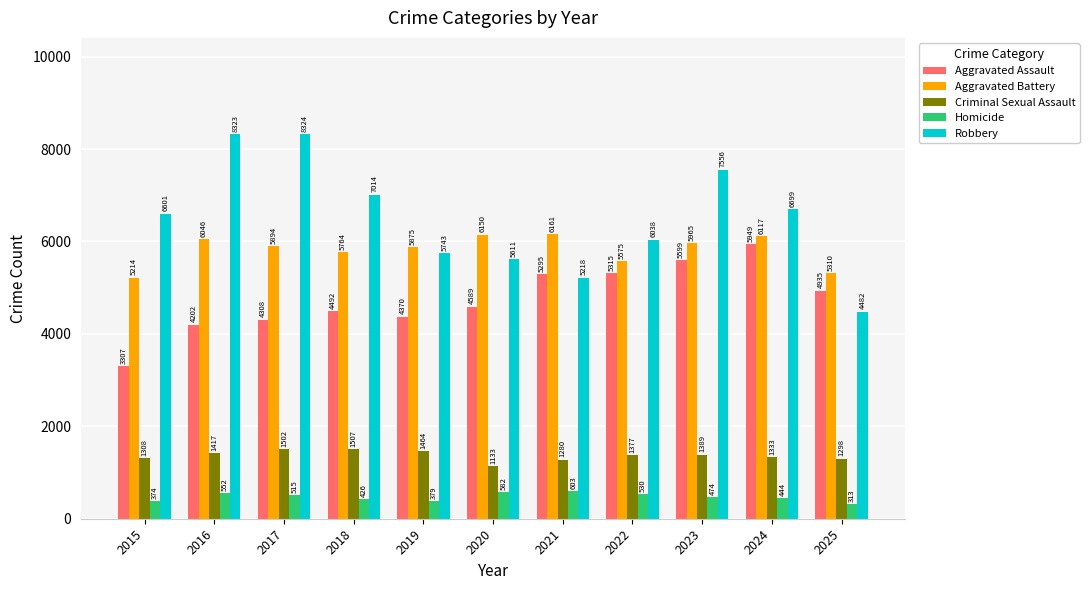

The Robbery series shows 6038 at 2022. True or false?

True